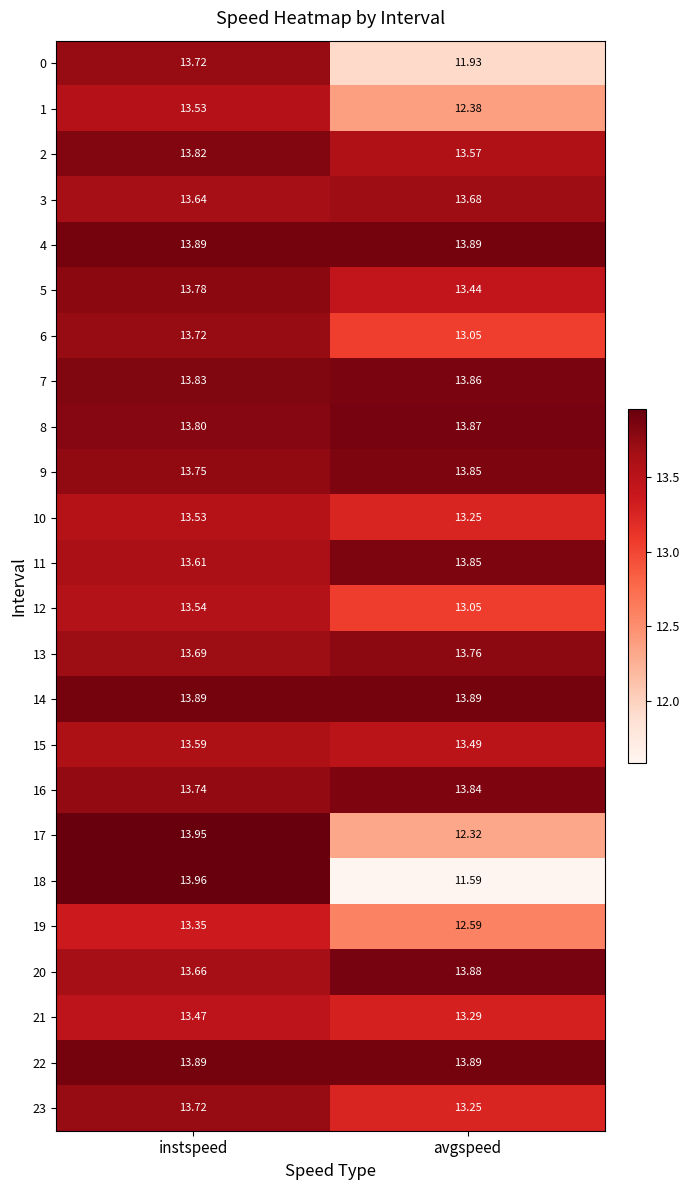

How many data points does each series have?

2